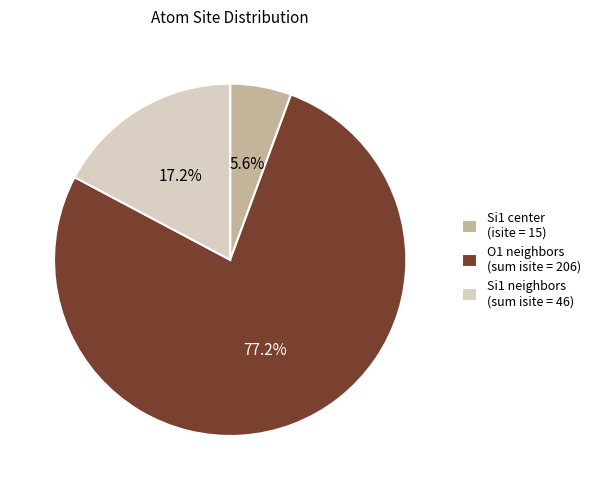

Which has a higher value, Si1 neighbors (sum isite = 46) or O1 neighbors (sum isite = 206)?

O1 neighbors (sum isite = 206)